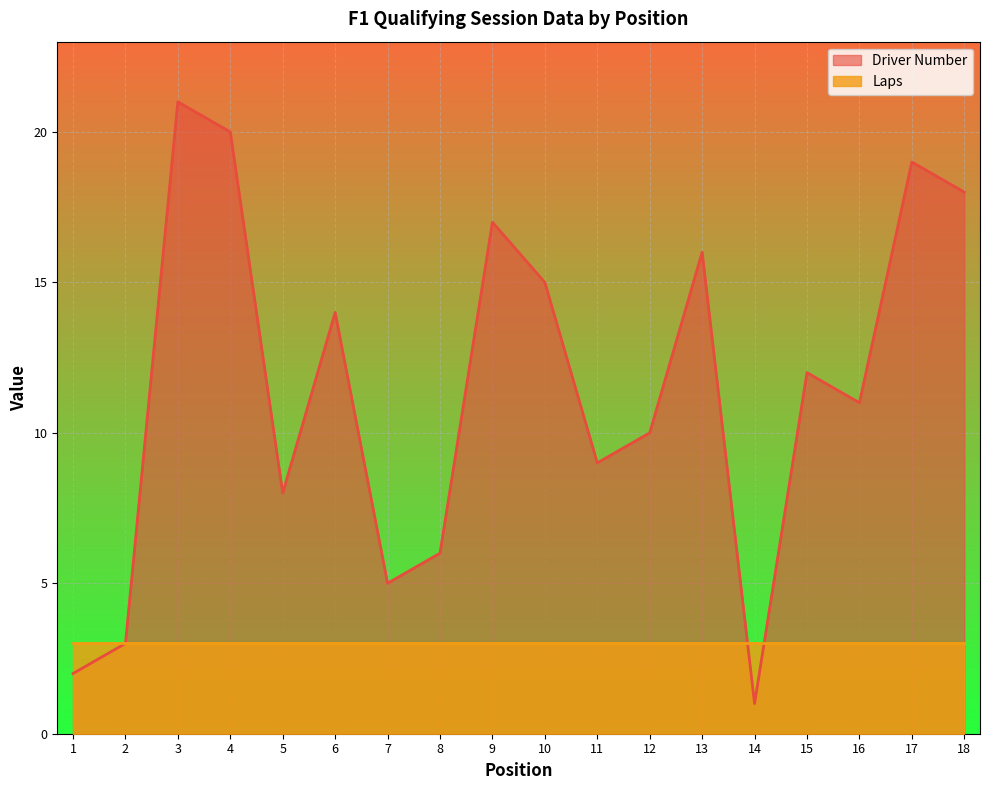

Reading left to right, list all the values displayed in this chart.

2	3	21	20	8	14	5	6	17	15	9	10	16	1	12	11	19	18